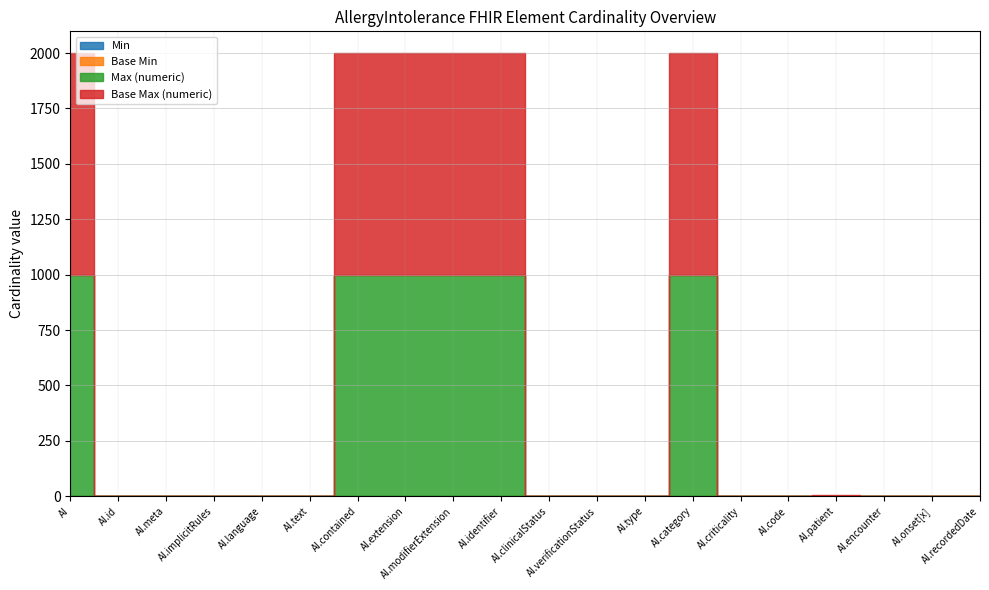

True or false: Max (numeric) and Min intersect in this chart.

False